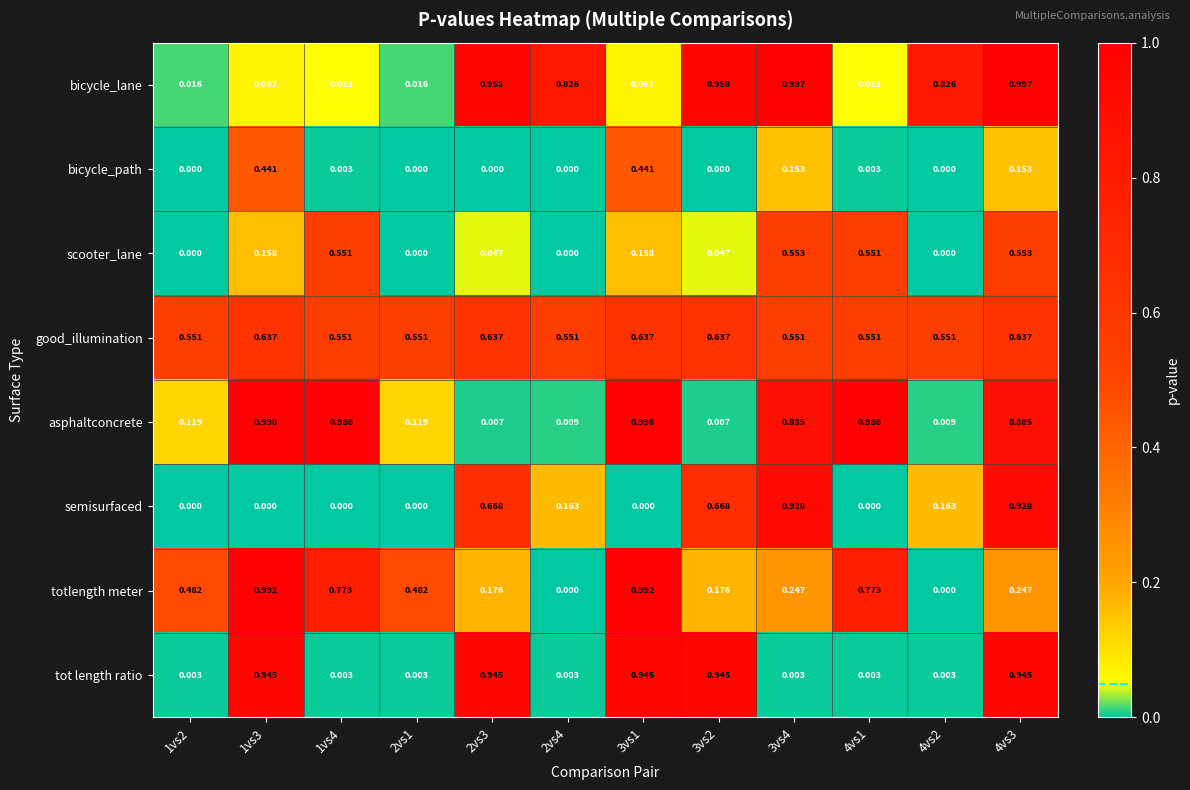

Which series has the largest total across all categories?

good_illumination